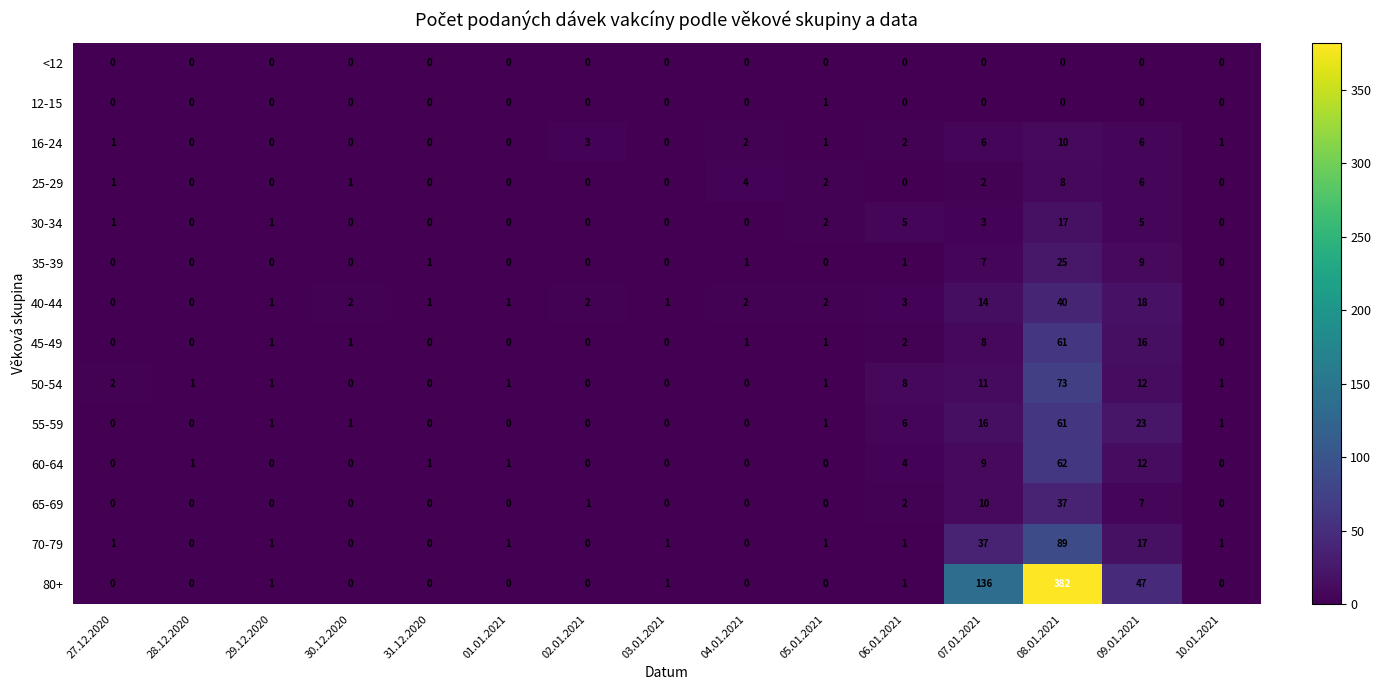

At which label is 40-44 closest to 20?

09.01.2021